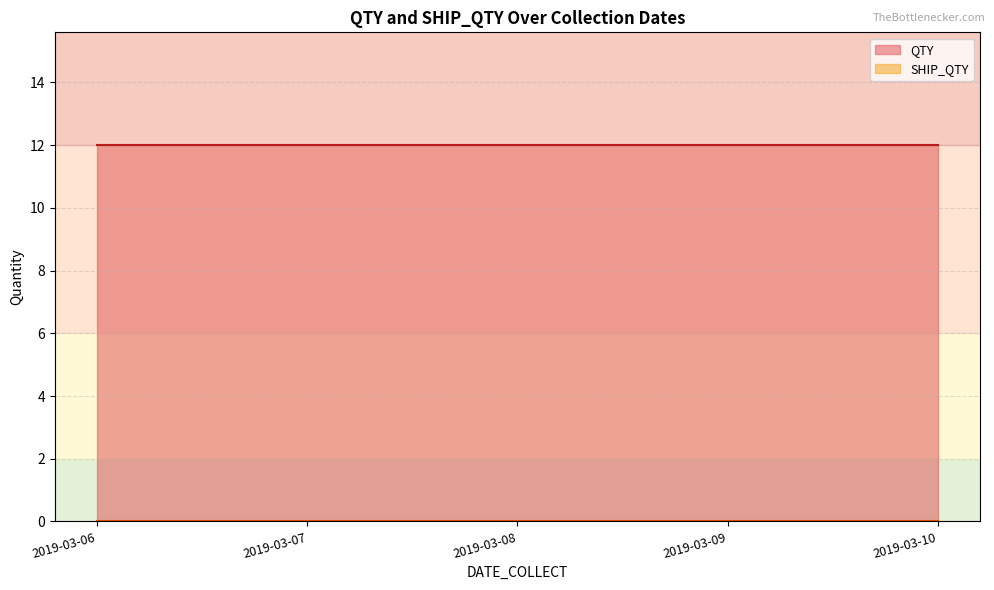

What is the difference between the second highest and minimum values in the QTY series?

0